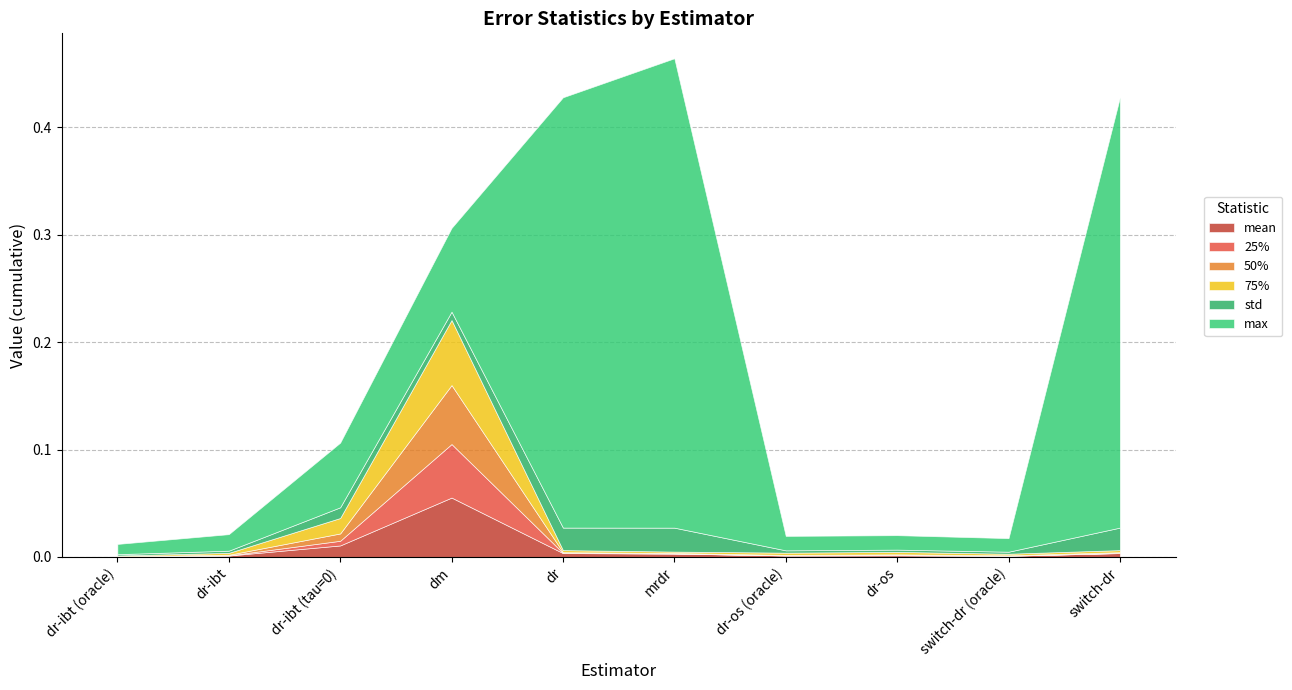

Which series changed the most between dr-ibt (oracle) and dr?

max